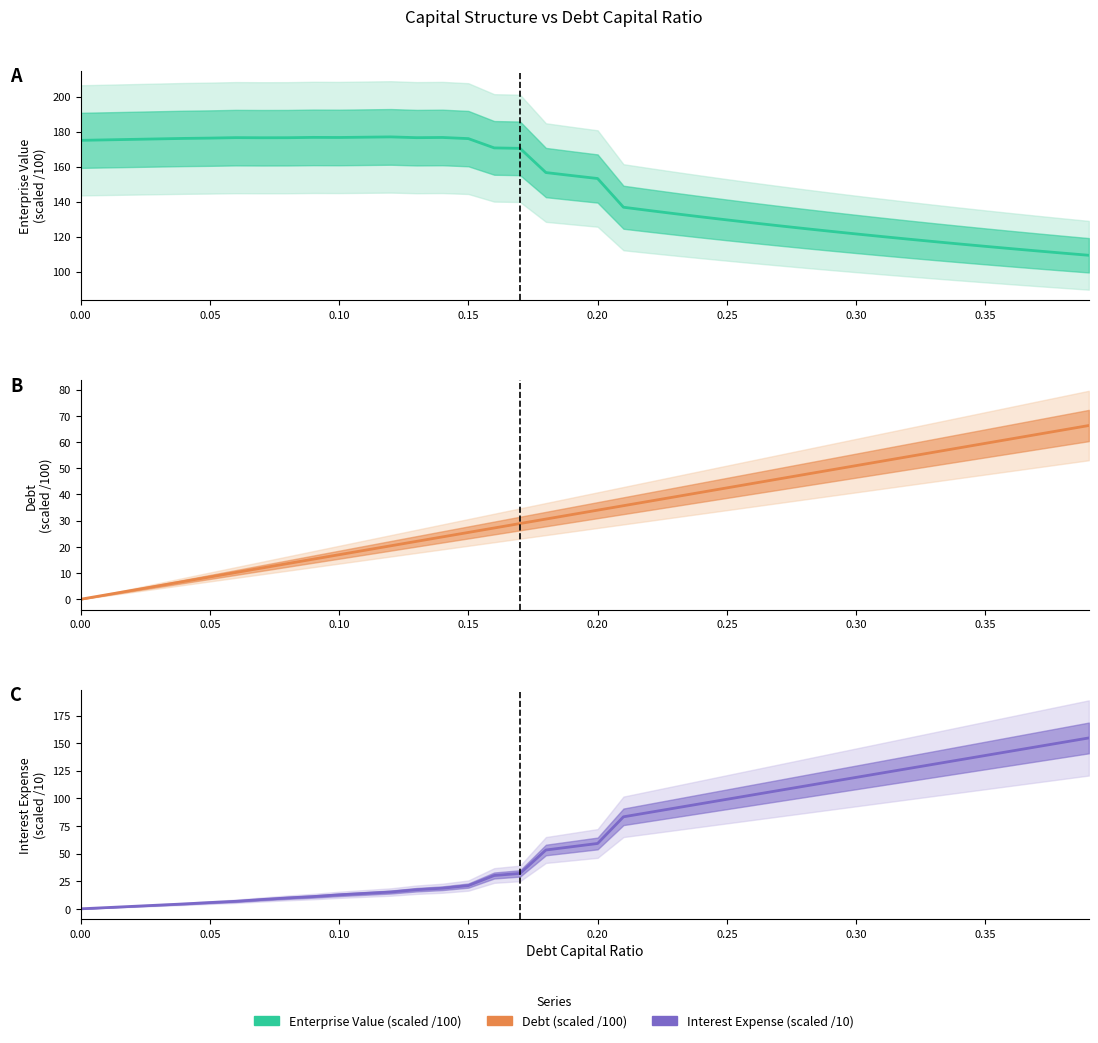

What are all the series names shown in the legend?

enterprise_value, debt, interest_expense